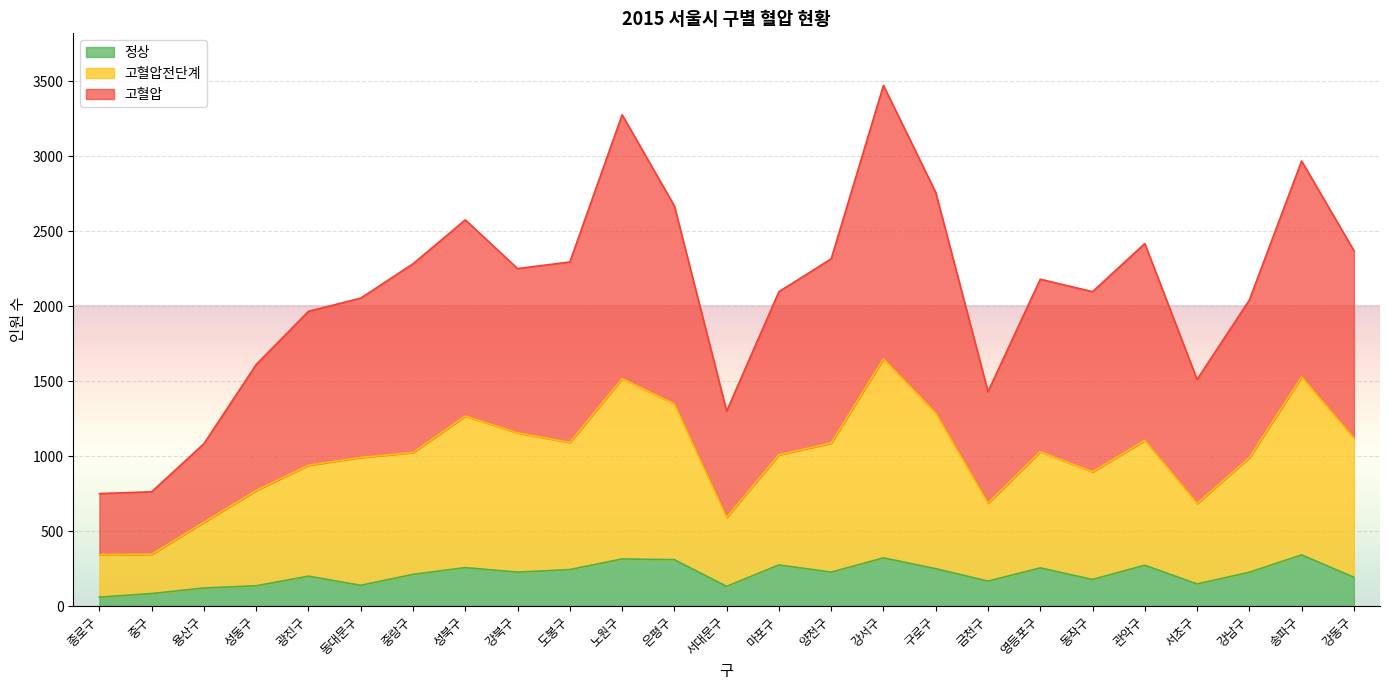

How many distinct data groups are displayed?

3